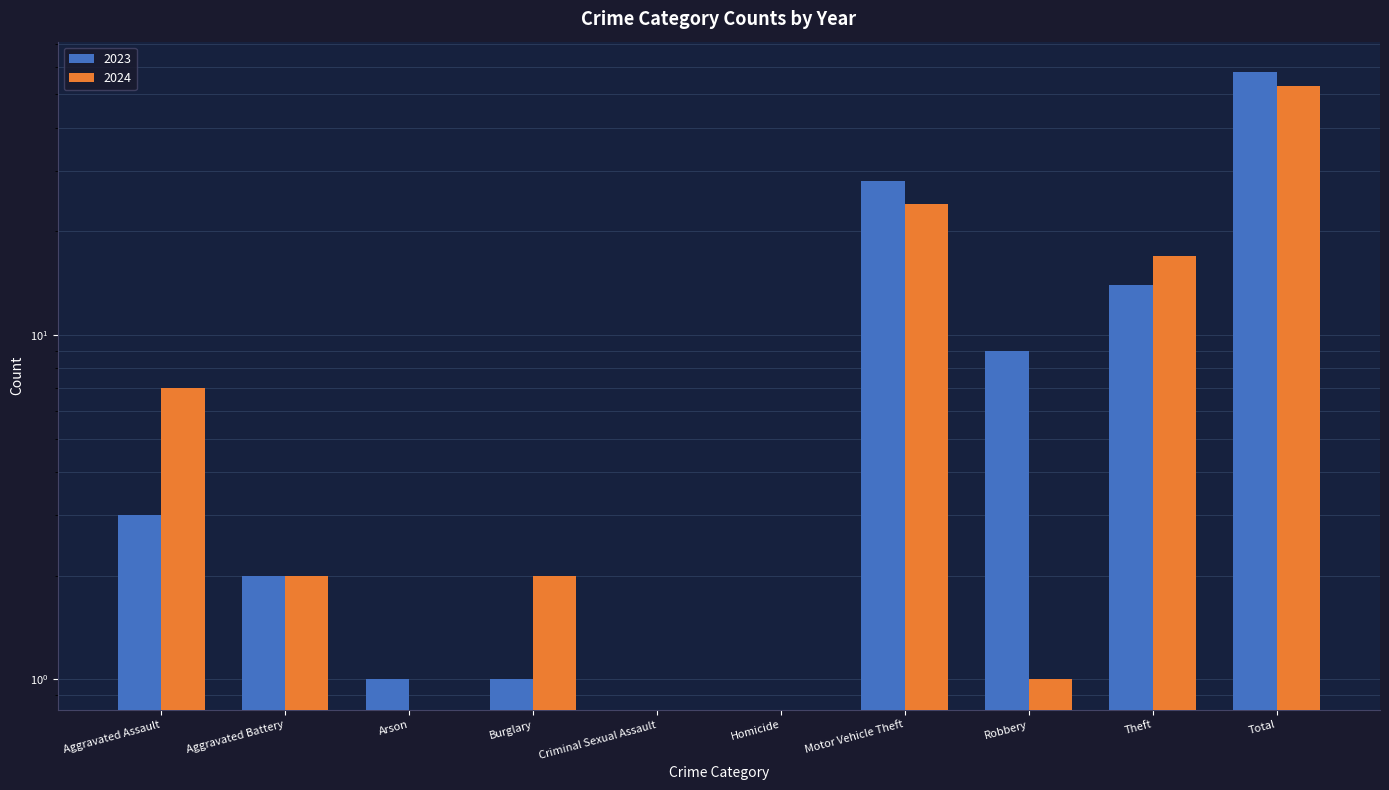

Reading left to right, list all the values displayed in this chart.

2023: Aggravated Assault=3	Aggravated Battery=2	Arson=1	Burglary=1	Criminal Sexual Assault=0	Homicide=0	Motor Vehicle Theft=28	Robbery=9	Theft=14	Total=58
2024: Aggravated Assault=7	Aggravated Battery=2	Arson=0	Burglary=2	Criminal Sexual Assault=0	Homicide=0	Motor Vehicle Theft=24	Robbery=1	Theft=17	Total=53